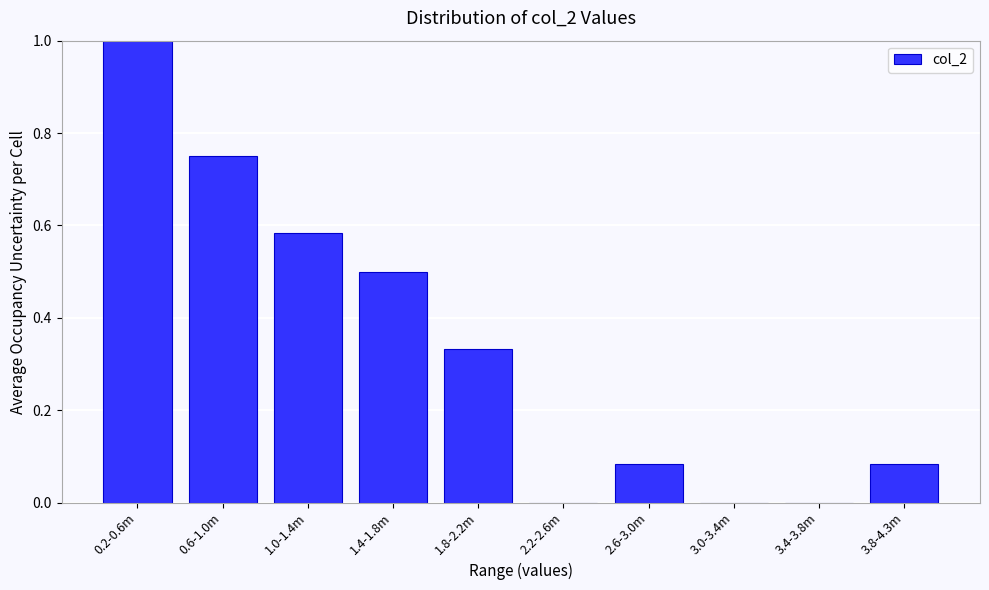

What is the maximum value shown in the chart?

1.0